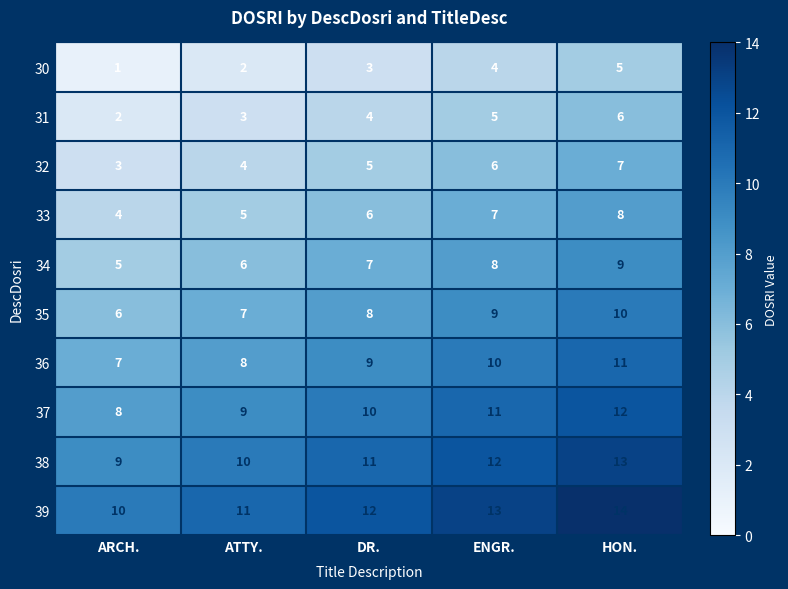

Read the 35 value at DR..

8